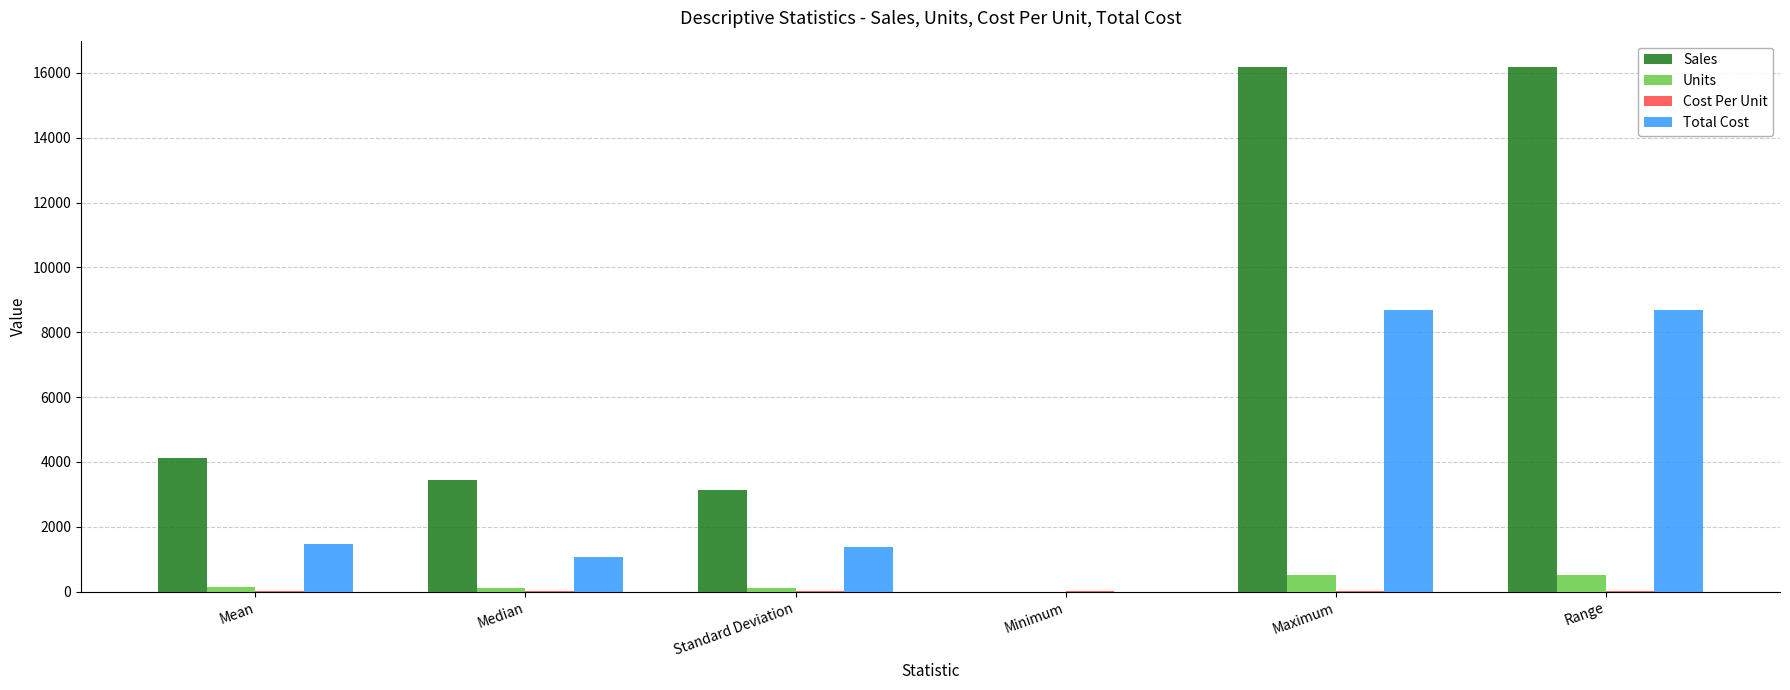

Which series has the largest total across all categories?

Sales